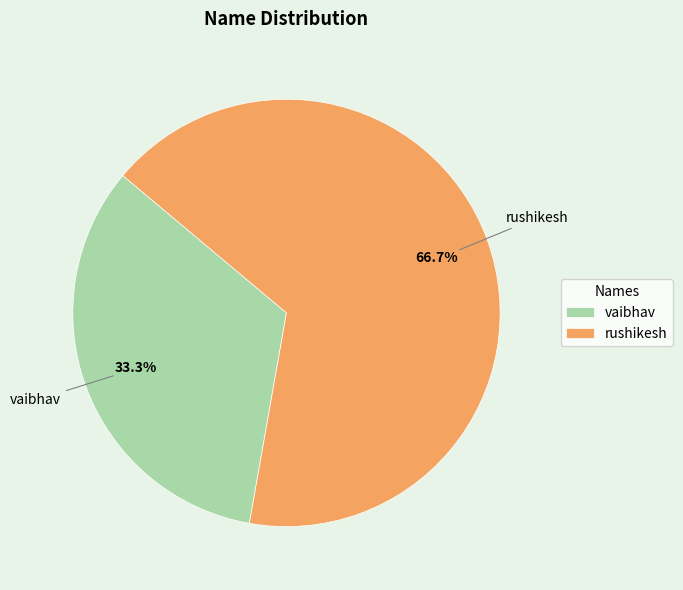

True or false: vaibhav accounts for 45% of the total.

False